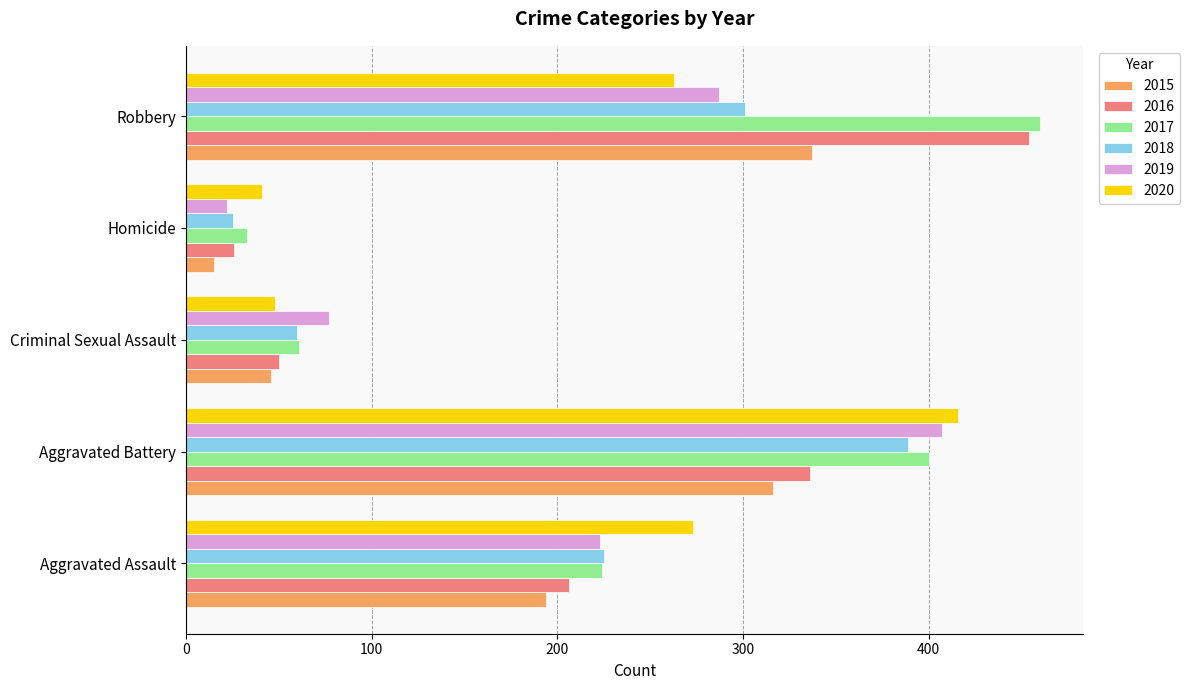

What is the difference between the maximum and minimum values in the 2018 series?

364